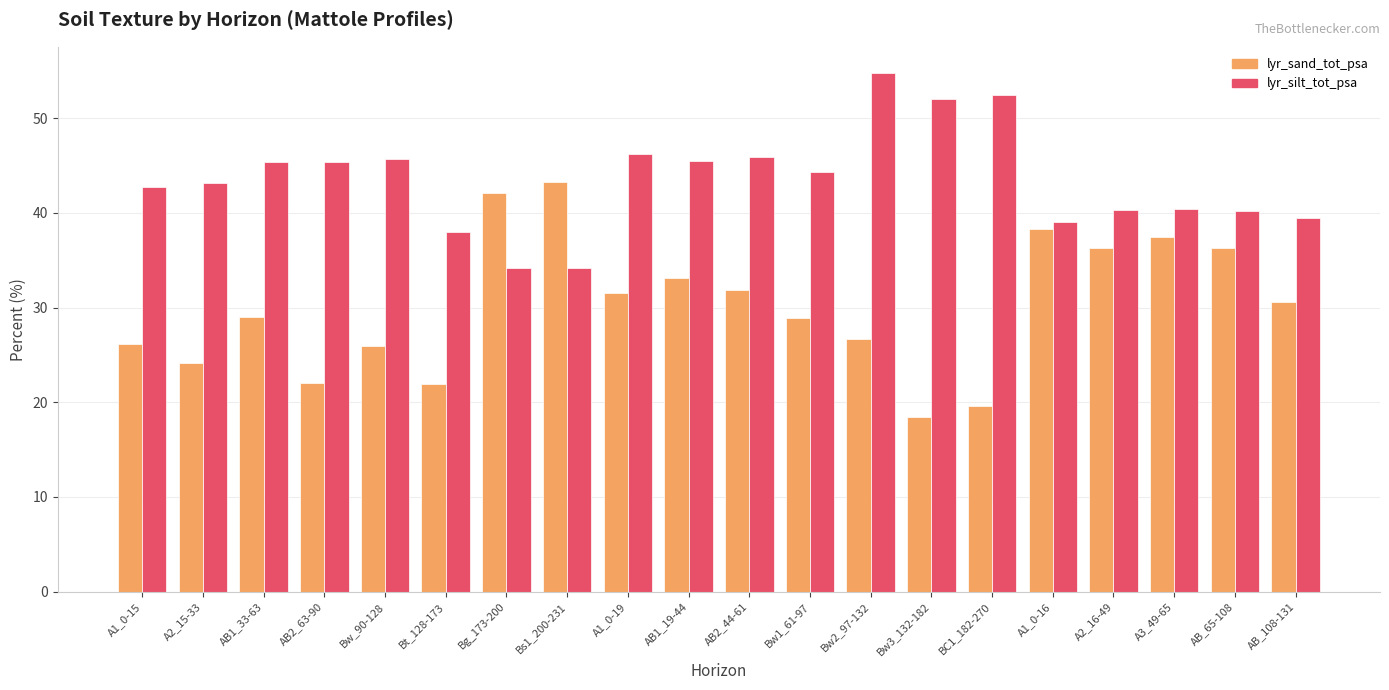

How many data points in lyr_sand_tot_psa are above 30?

10